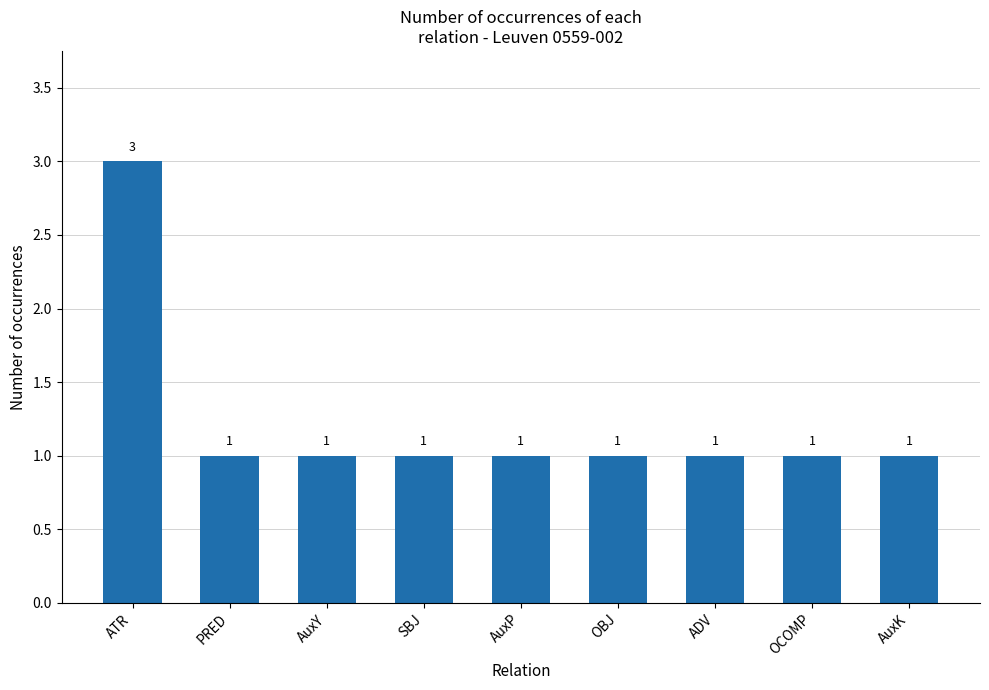

What is the maximum value shown in the chart?

3